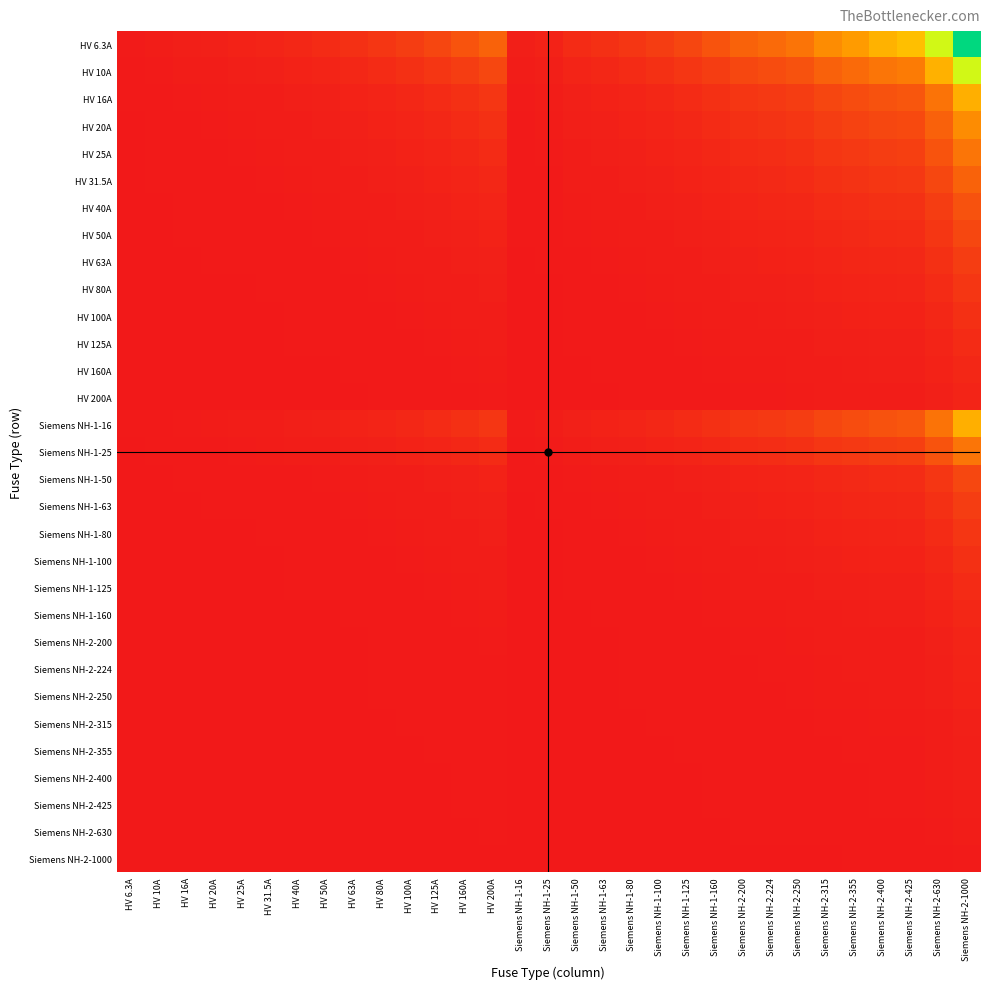

Rank the series by their maximum value, from lowest to highest.

Siemens NH-2-1000, Siemens NH-2-630, Siemens NH-2-425, Siemens NH-2-400, Siemens NH-2-355, Siemens NH-2-315, Siemens NH-2-250, Siemens NH-2-224, HV 200A, Siemens NH-2-200, HV 160A, Siemens NH-1-160, HV 125A, Siemens NH-1-125, HV 100A, Siemens NH-1-100, HV 80A, Siemens NH-1-80, HV 63A, Siemens NH-1-63, HV 50A, Siemens NH-1-50, HV 40A, HV 31.5A, HV 25A, Siemens NH-1-25, HV 20A, HV 16A, Siemens NH-1-16, HV 10A, HV 6.3A